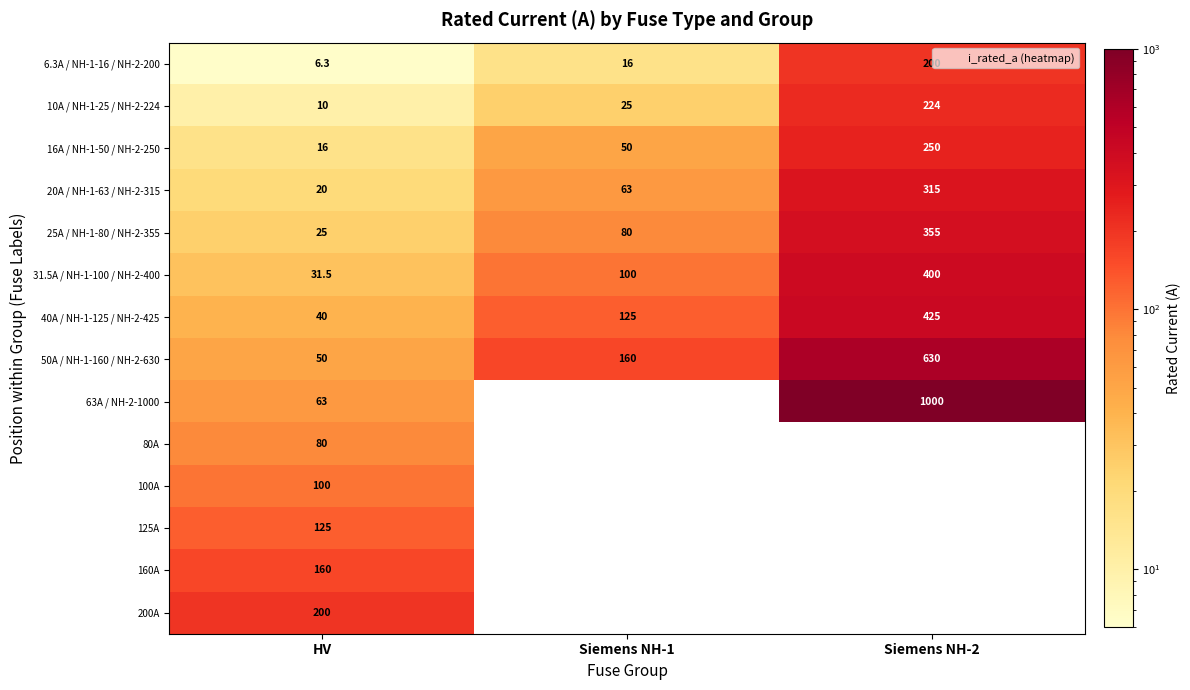

What is the highest value of the 10A / NH-1-25 / NH-2-224 series?

224.0